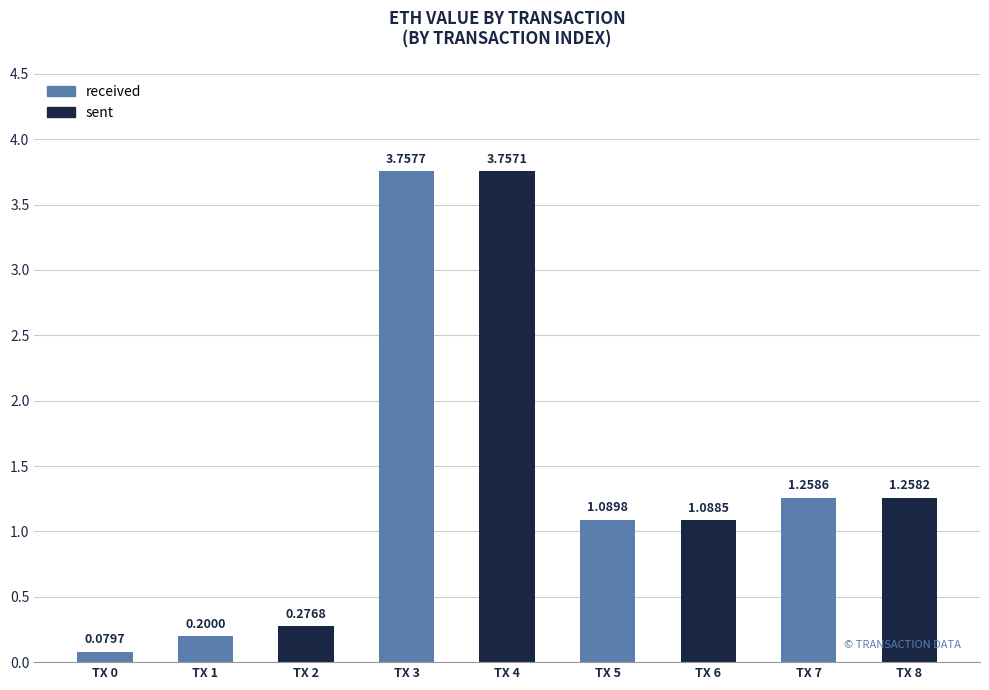

What is the average value?

1.4